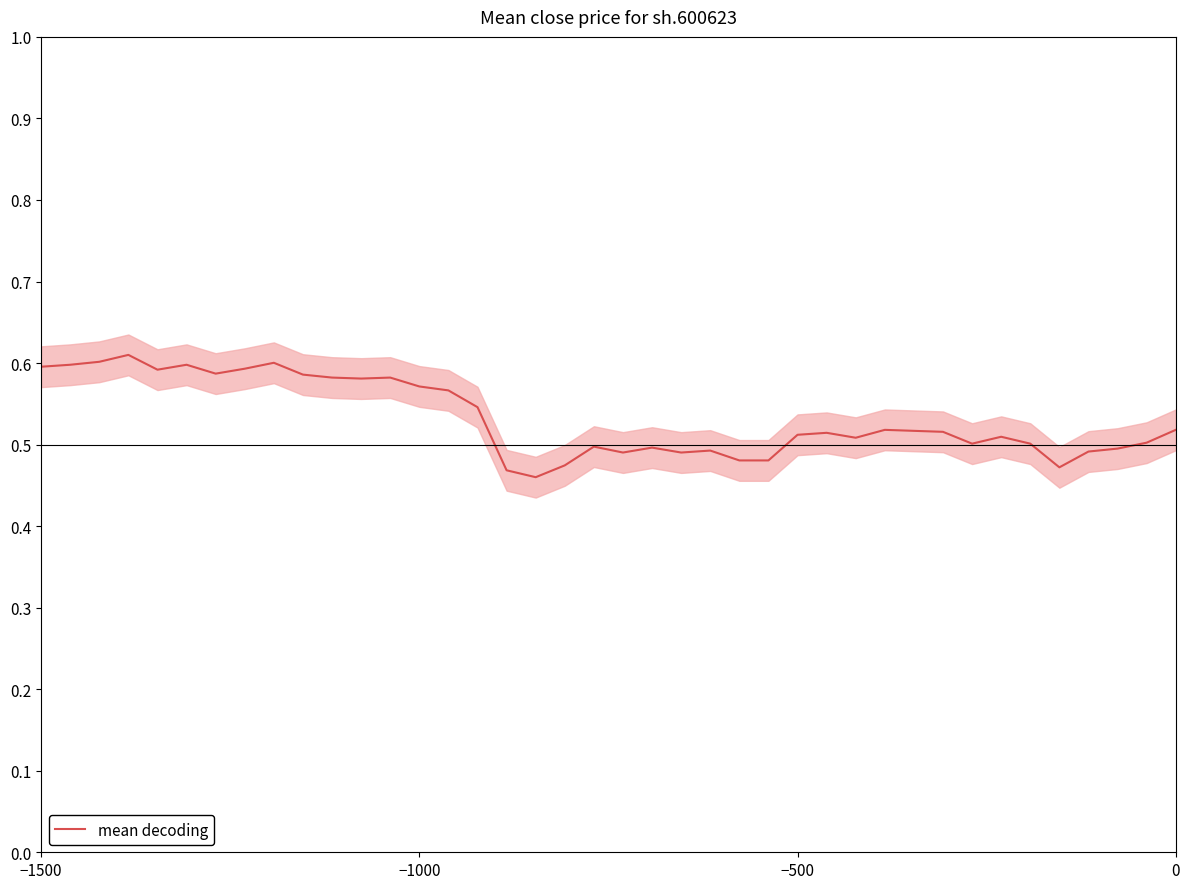

Count the values in the range 0 to 1.

40